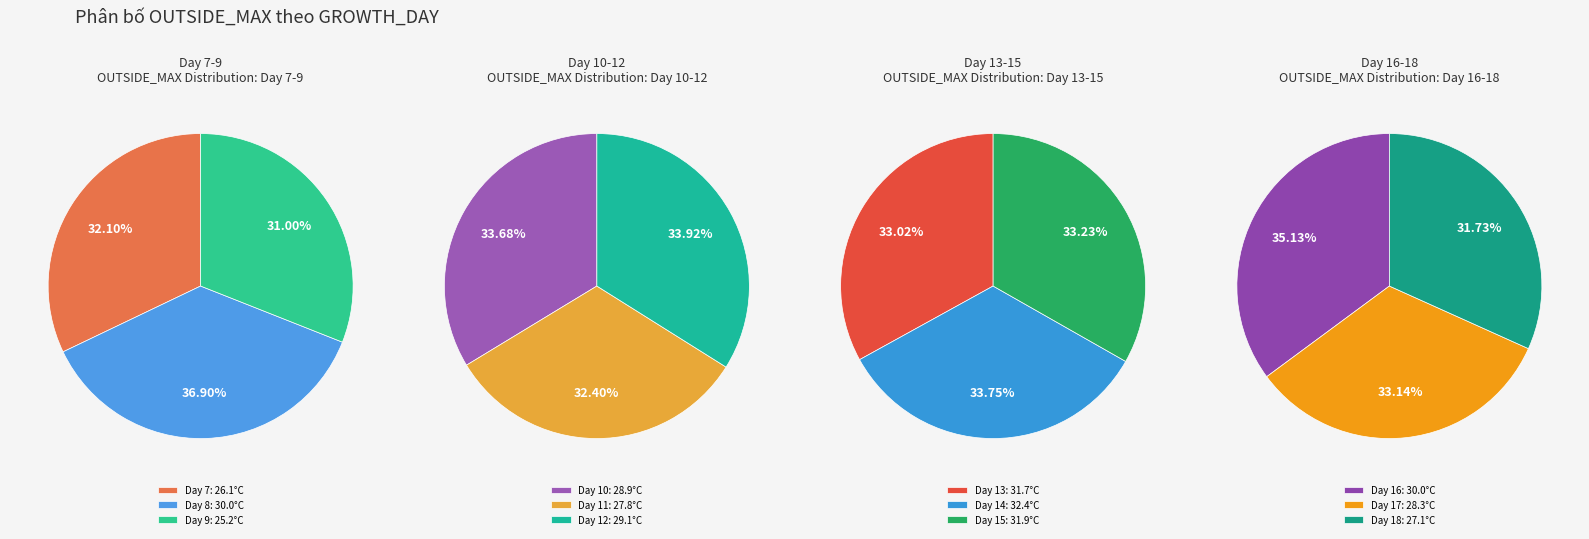

Rank the categories by value from lowest to highest.

9, 7, 18, 11, 17, 10, 12, 8, 16, 13, 15, 14